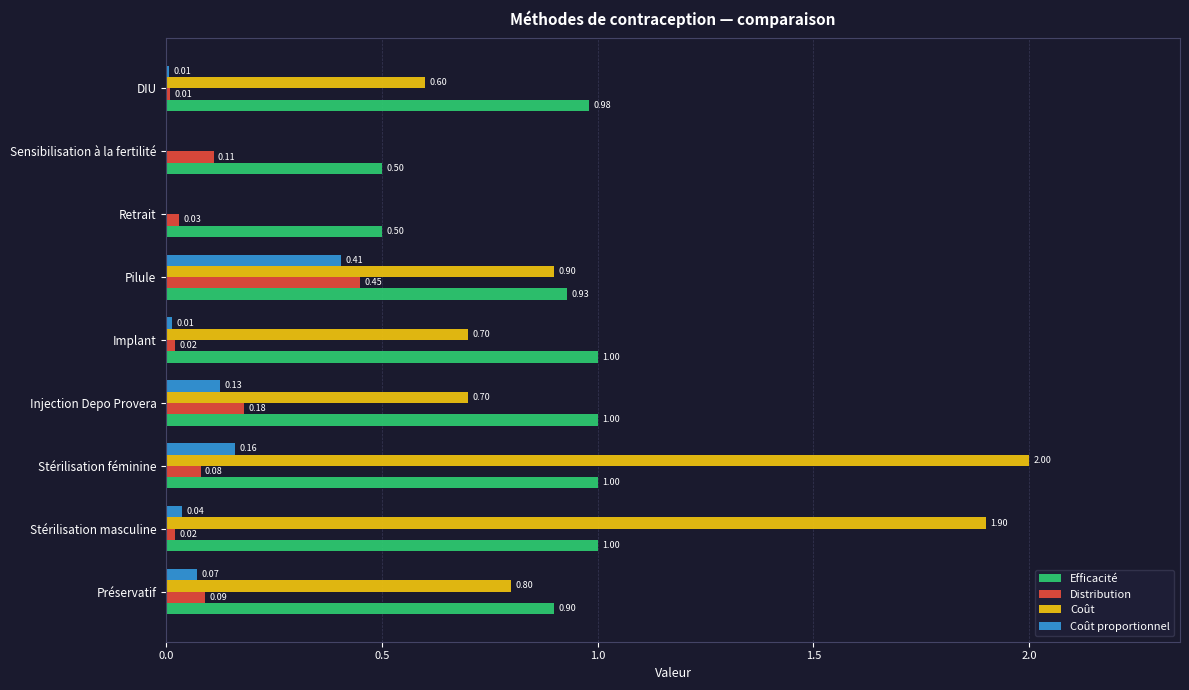

At which category is the sum across all series the highest?

Stérilisation féminine